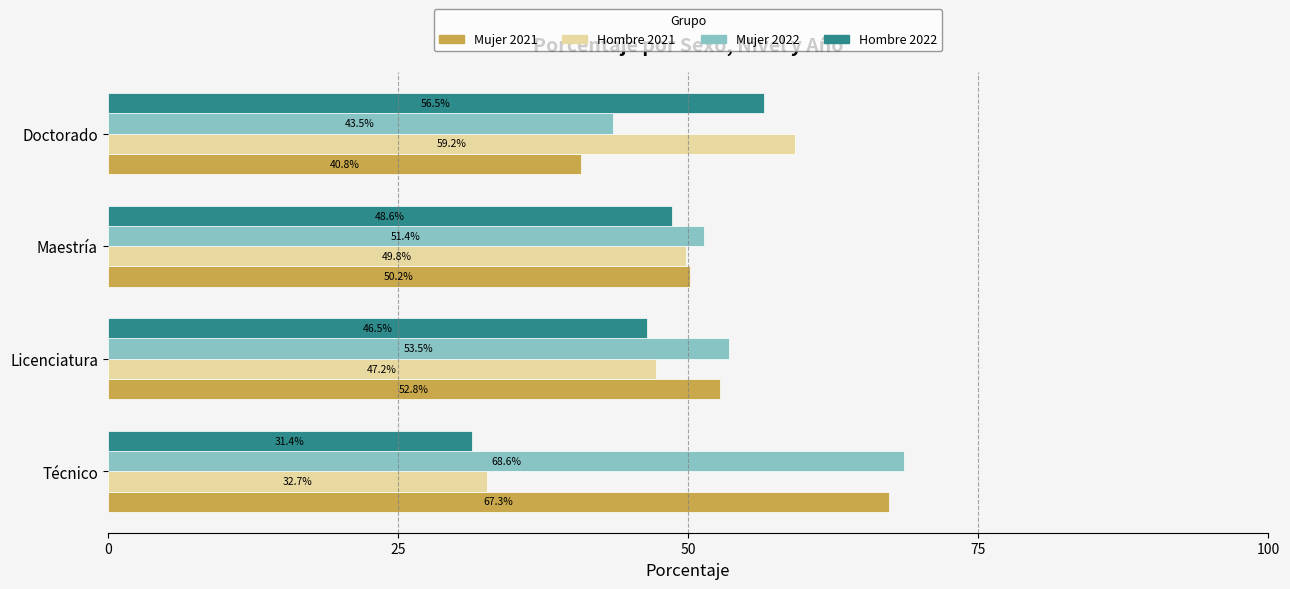

What is the spread (max minus min) of values at Maestría?

2.8